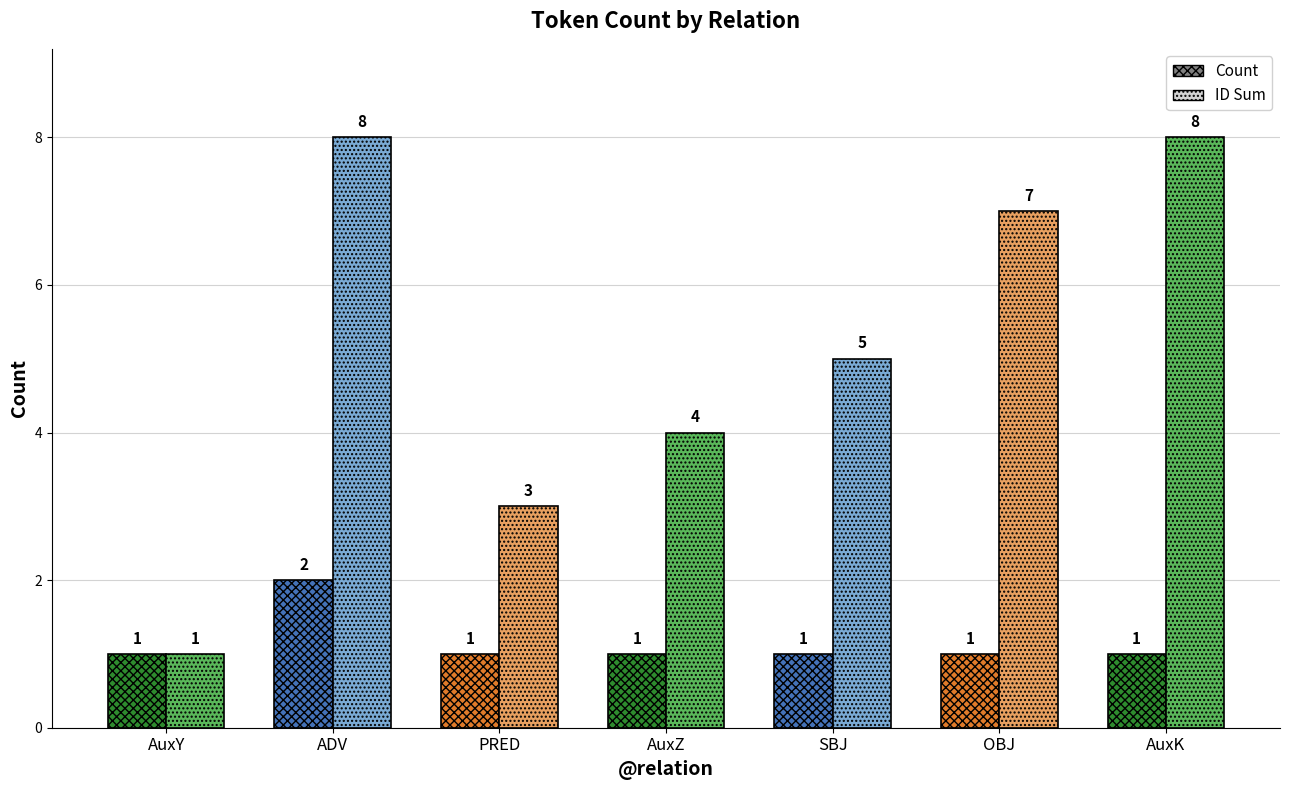

What is the total value across all series at AuxK?

9